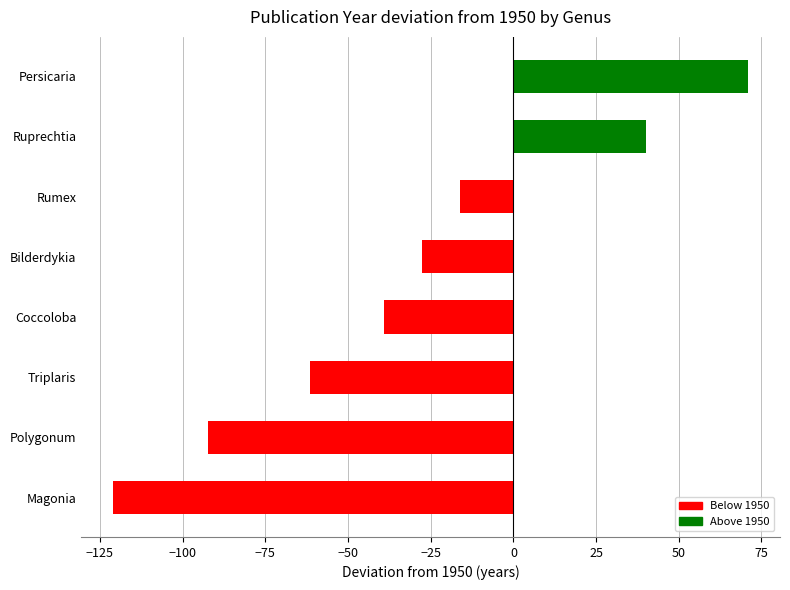

How many data points are less than -27?

5